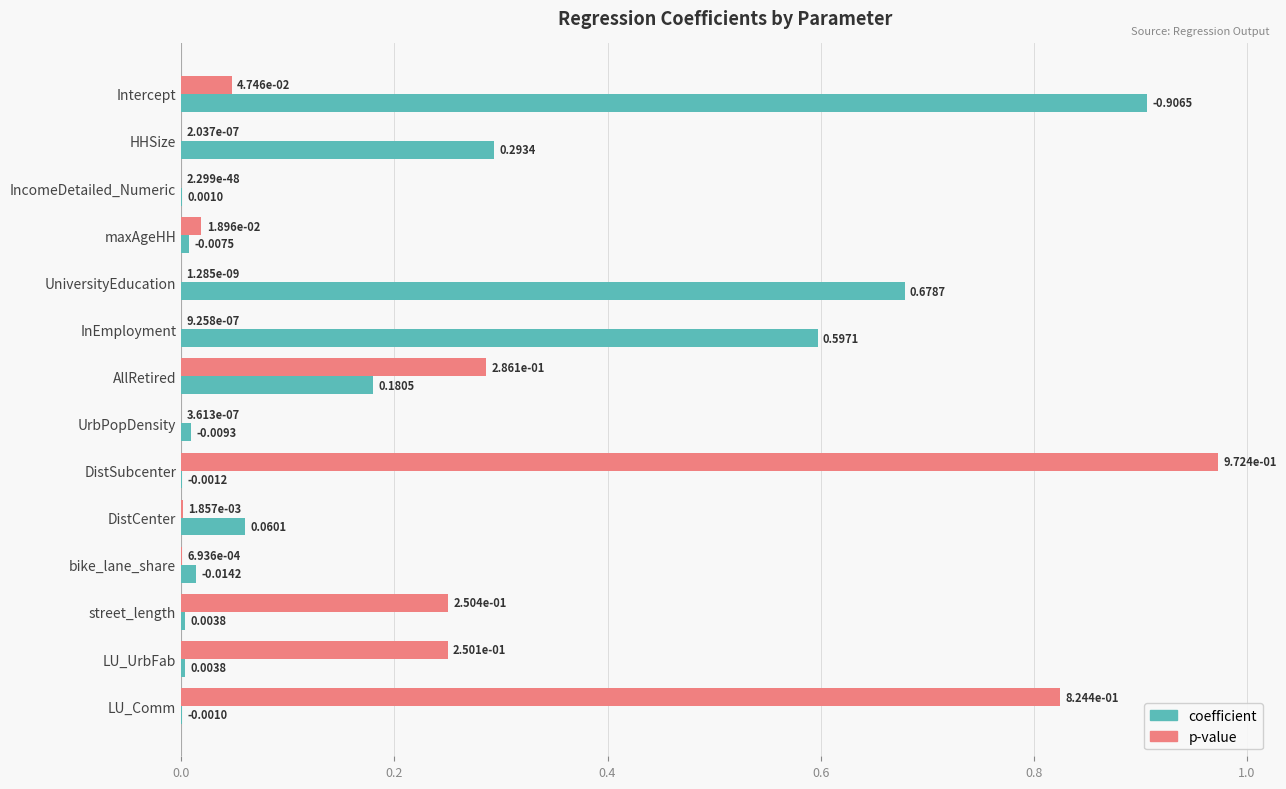

Is the value of coefficient at bike_lane_share greater than the value of p-value at AllRetired?

No